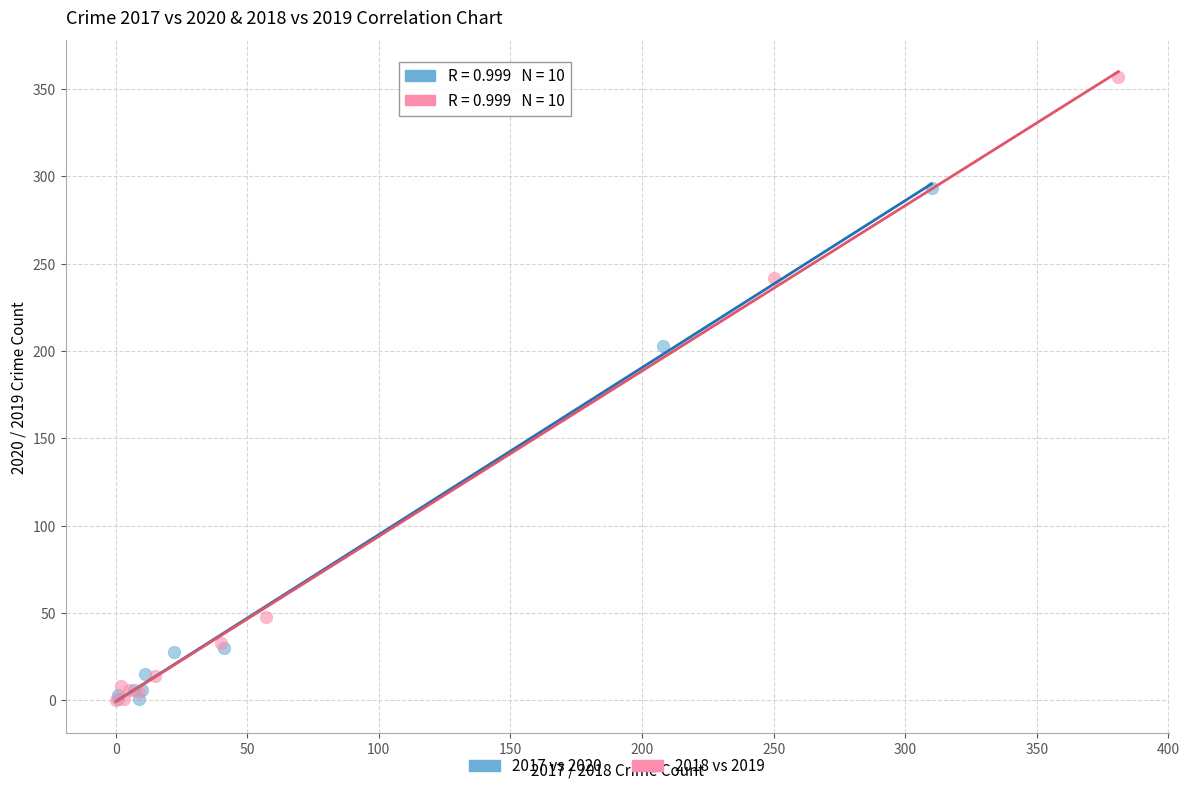

Which series contains the highest Y value?

2018 vs 2019